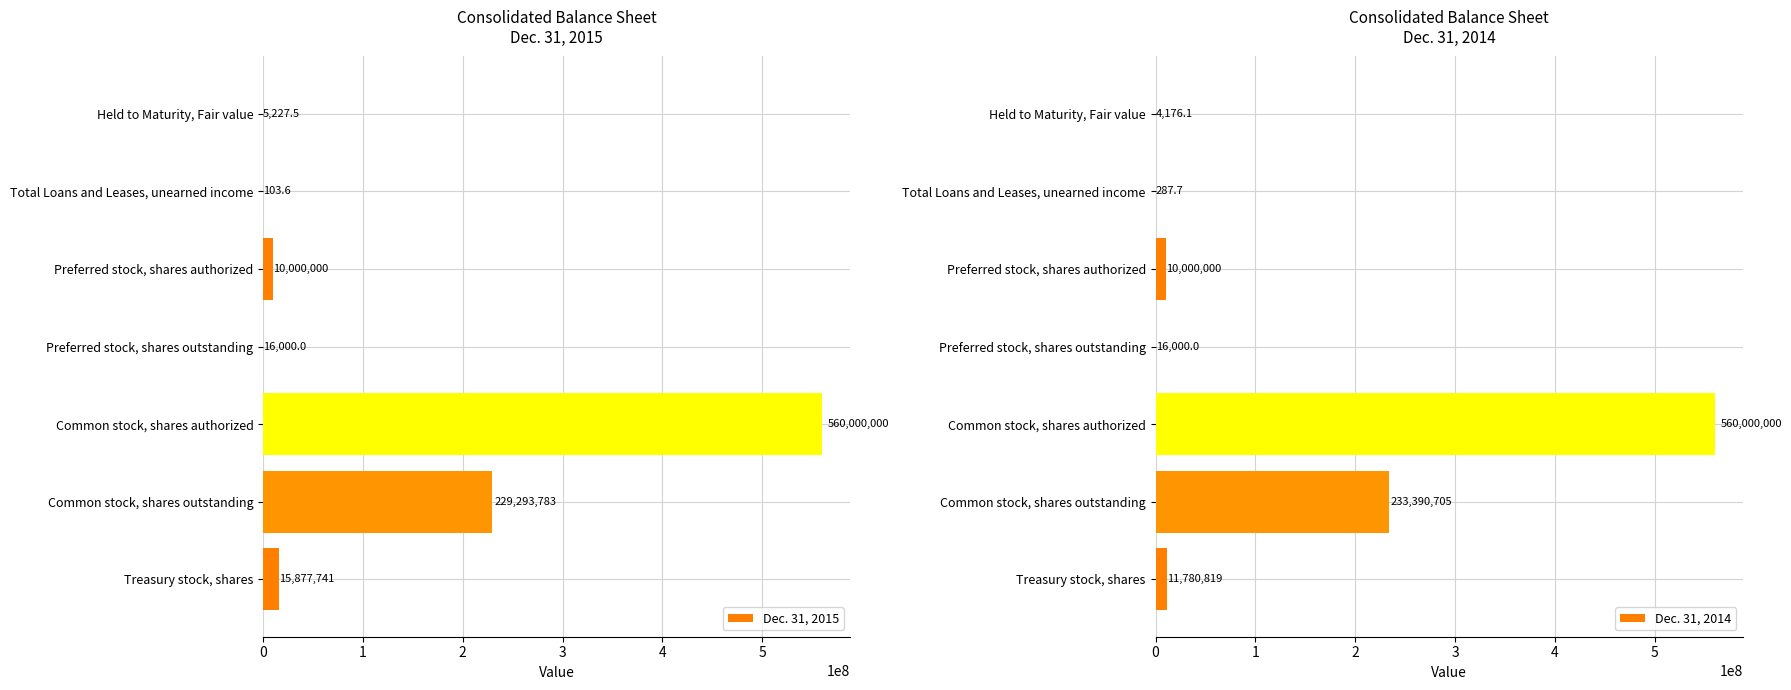

Rank the series by their average value, from lowest to highest.

Dec. 31, 2014, Dec. 31, 2015